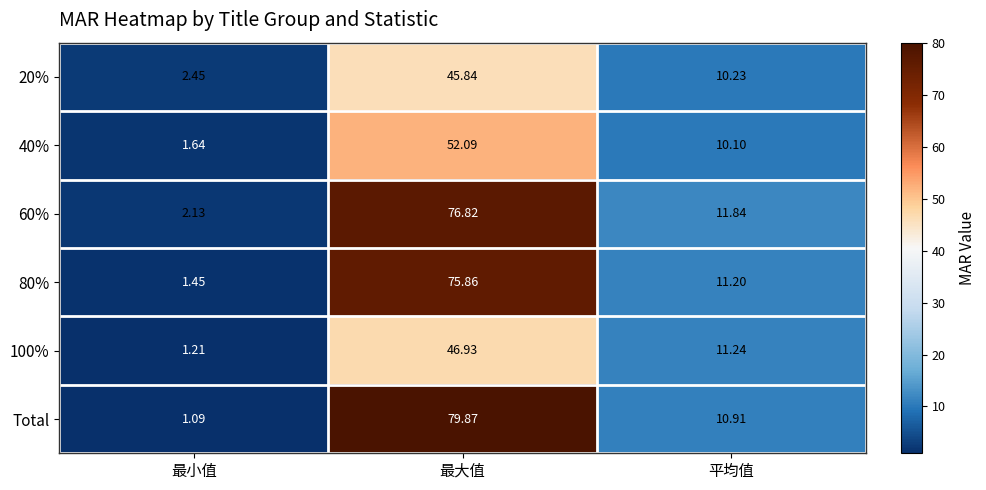

Which category has the highest value in the 20% series?

最大值